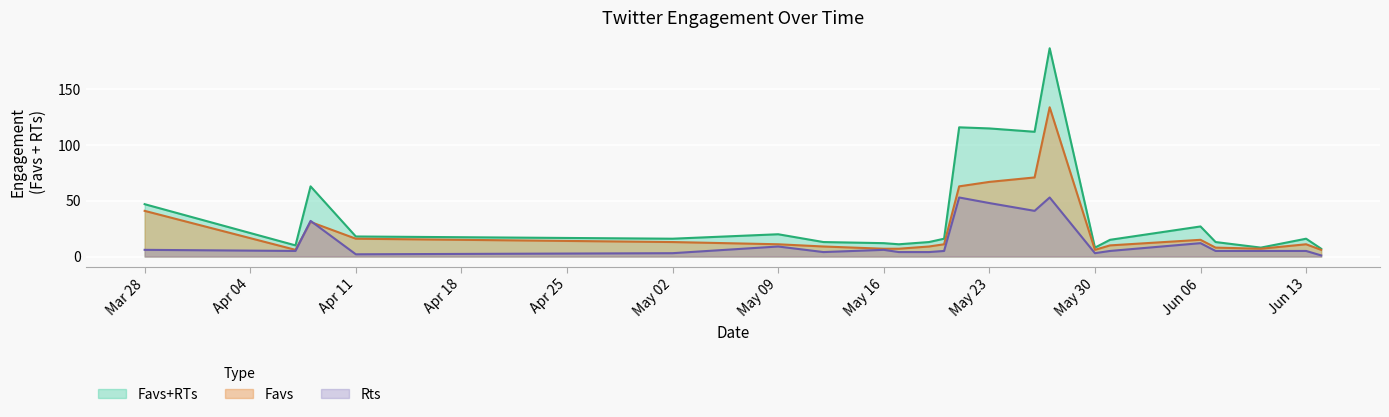

How many values in the Favs+RTs series are below 16?

20